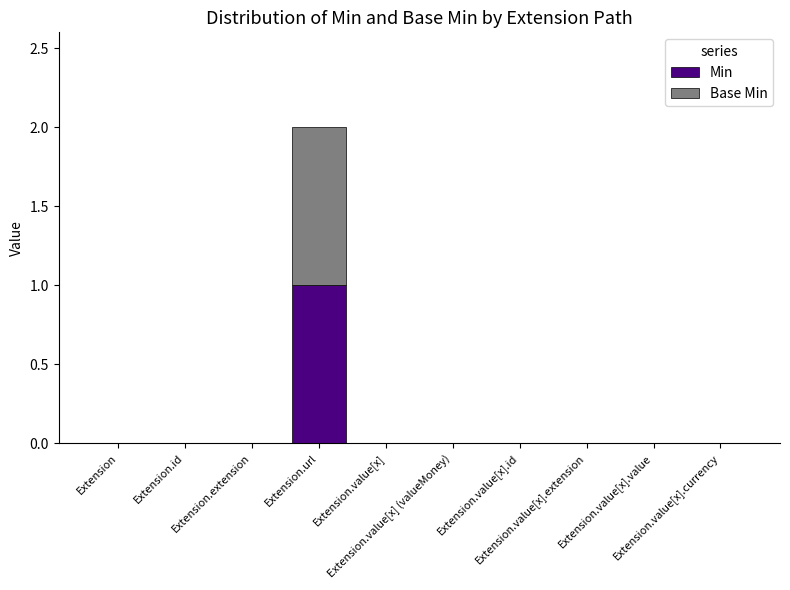

Are the bars horizontal?

No